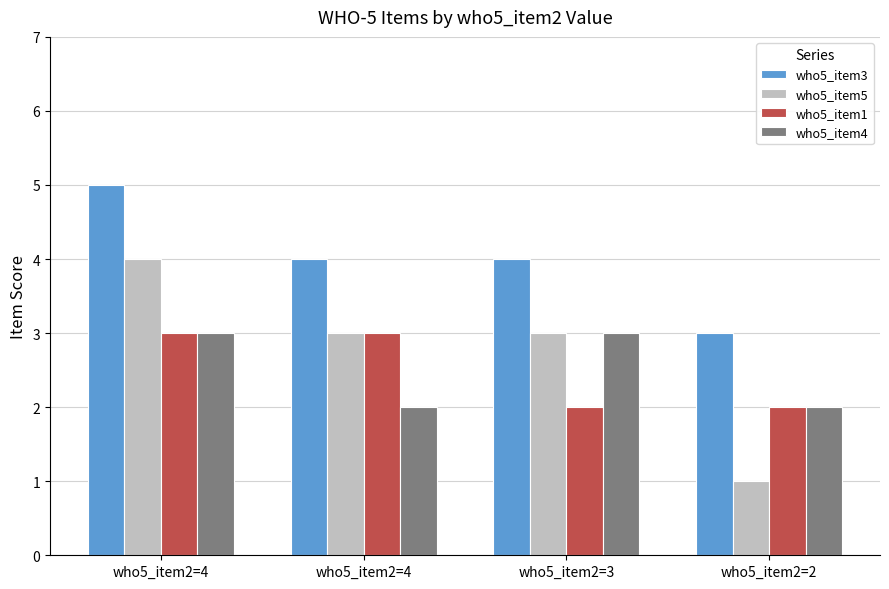

What are all the series names shown in the legend?

who5_item3, who5_item5, who5_item1, who5_item4